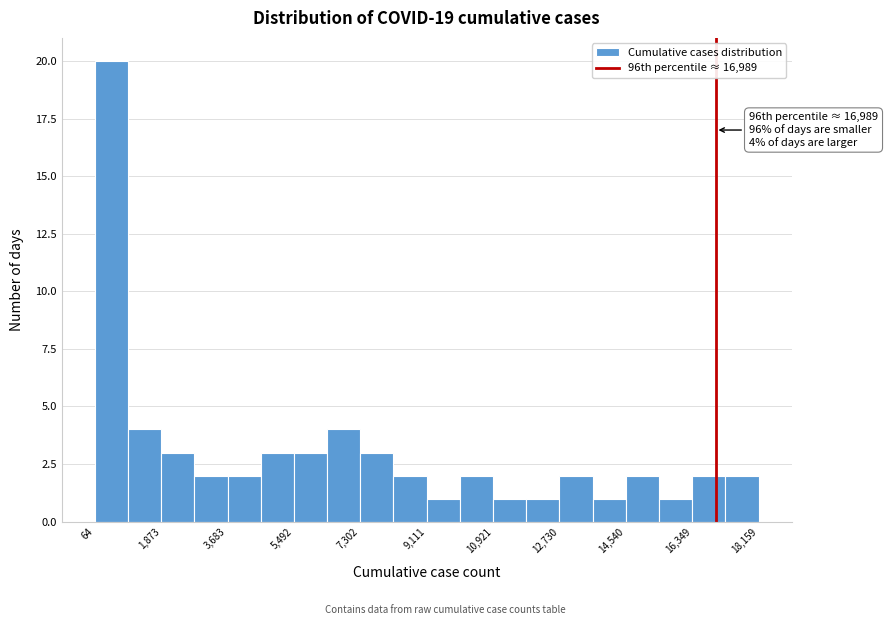

Which range on the x-axis has the tallest bar?

0 to 1000